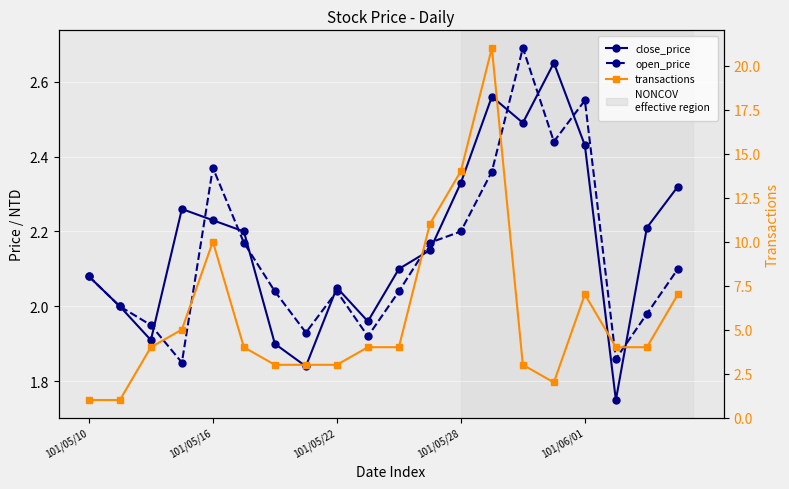

How many lines are shown in the chart?

3